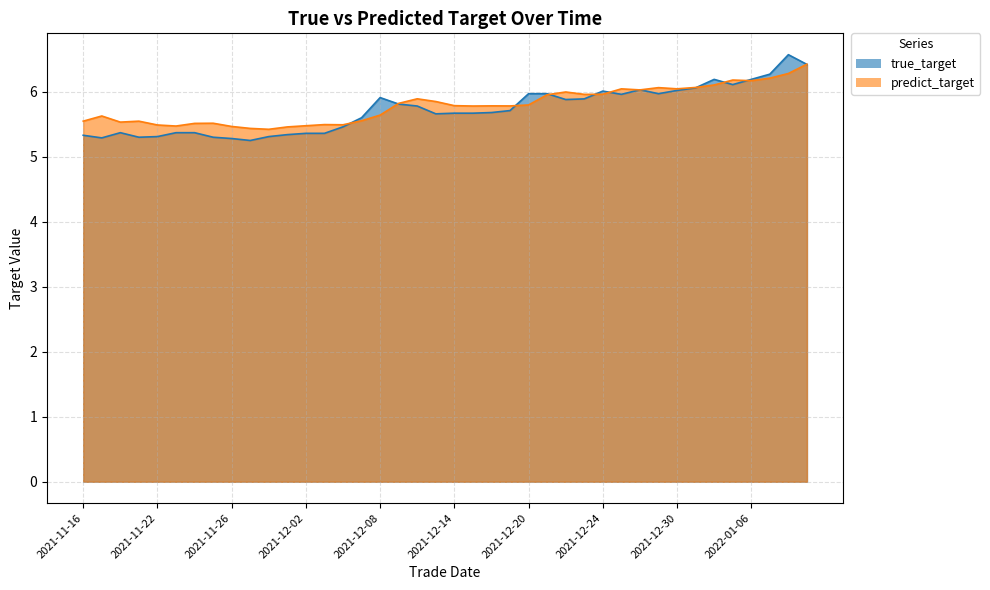

What is the difference between the maximum and second lowest values in the true_target series?

1.3